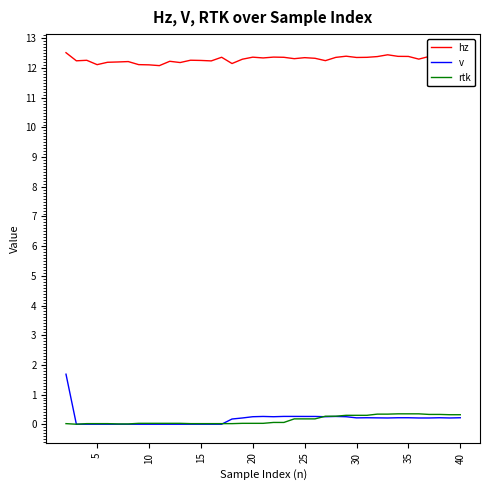

Which series has the largest range (max minus min)?

v